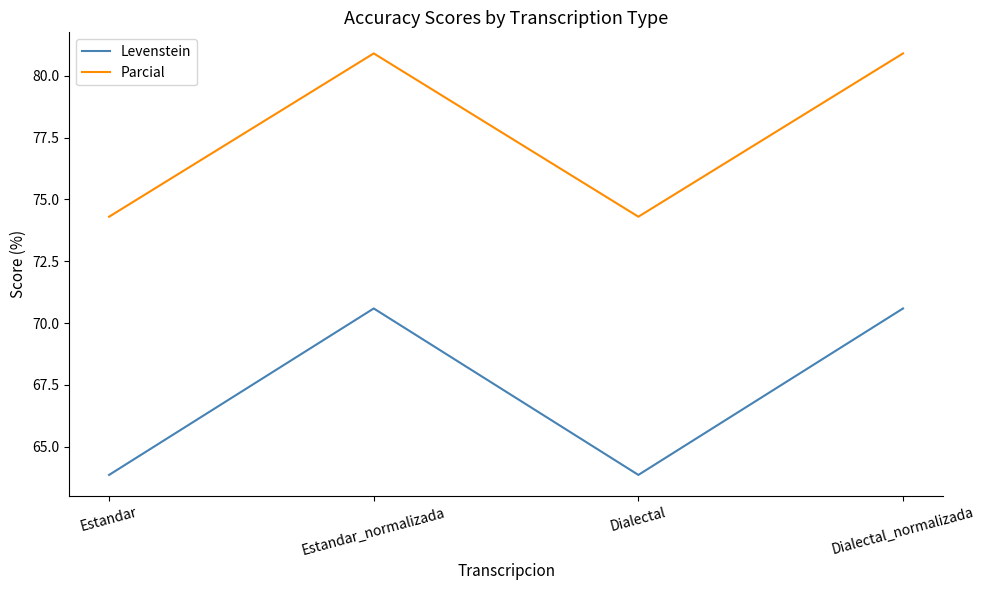

Rank the series by their maximum value, from highest to lowest.

Parcial, Levenstein